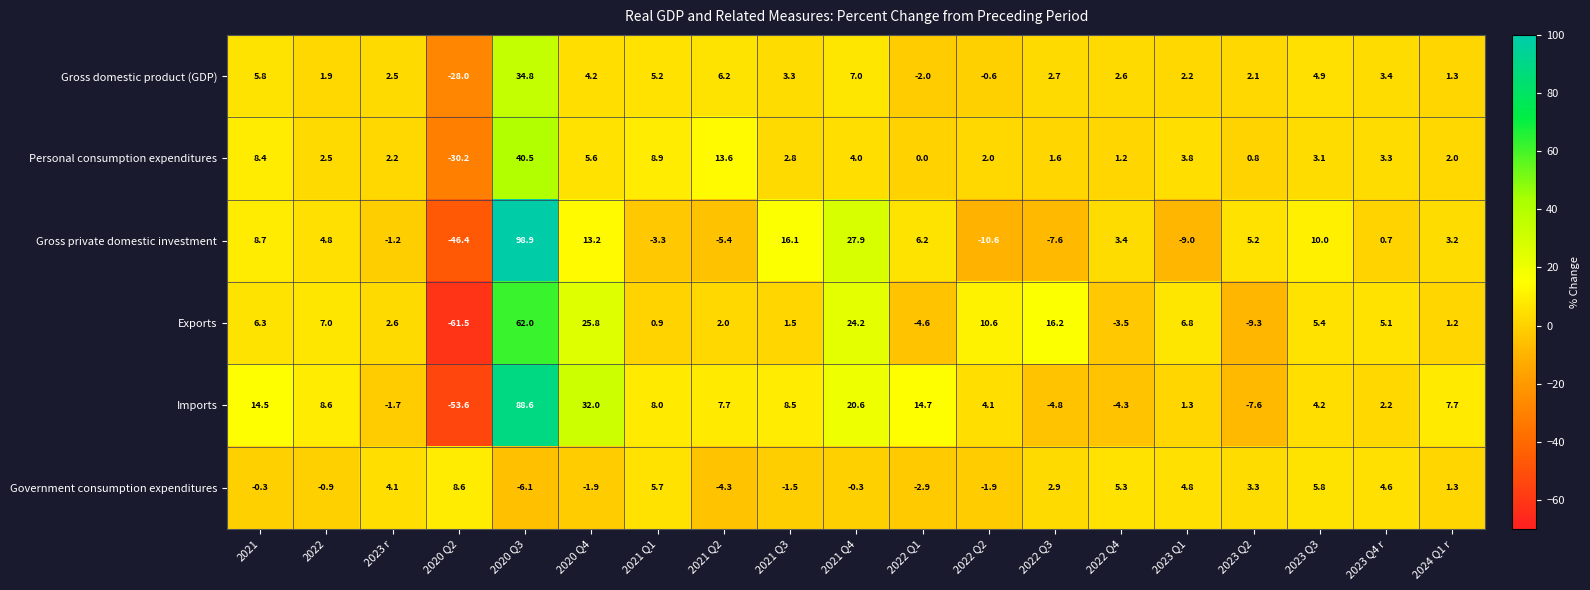

At which category is the sum across all series the highest?

2020 Q3